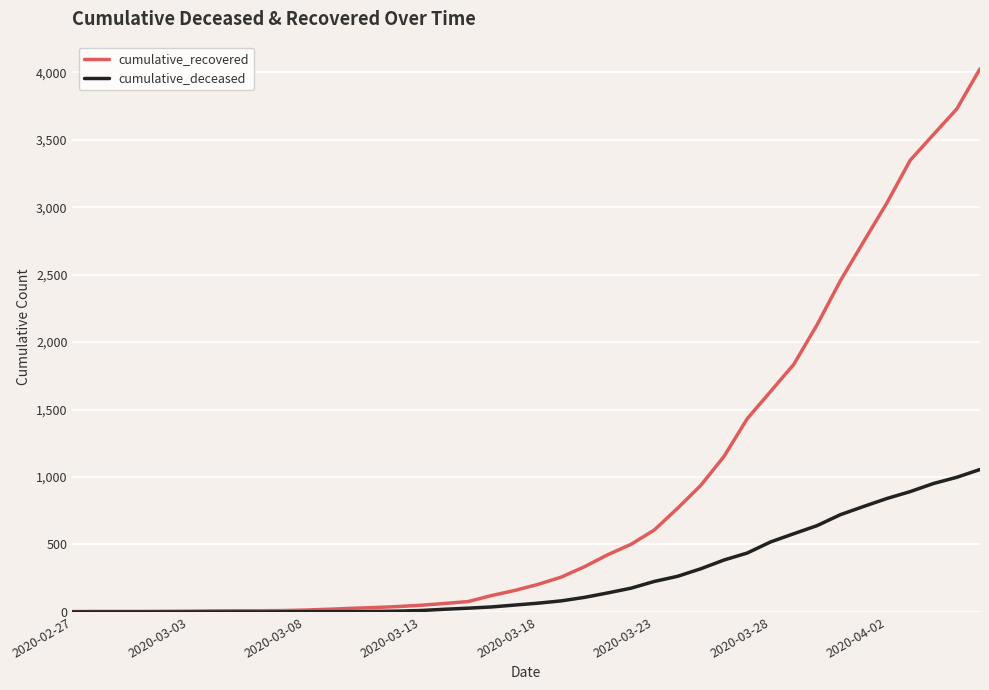

Which series has the largest range (max minus min)?

cumulative_recovered